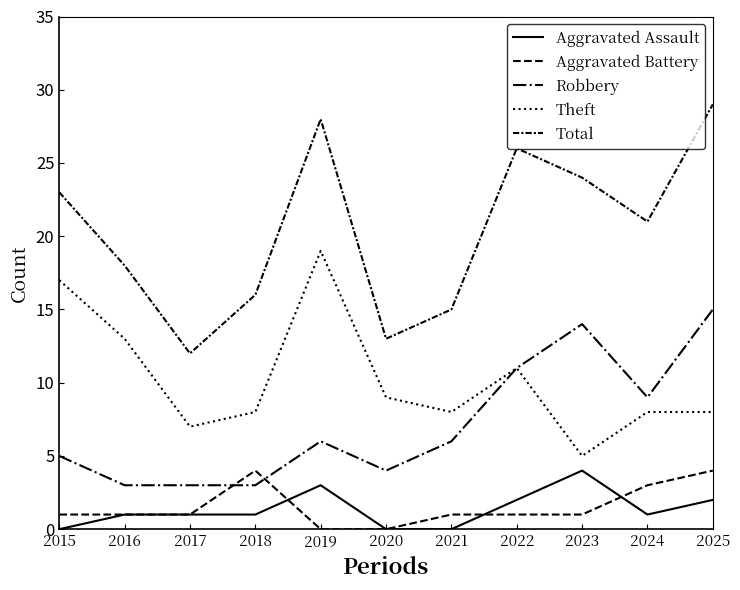

Reading right to left, transcribe all the data shown in this chart.

Aggravated Assault: 2025=2	2024=1	2023=4	2022=2	2021=0	2020=0	2019=3	2018=1	2017=1	2016=1	2015=0
Aggravated Battery: 2025=4	2024=3	2023=1	2022=1	2021=1	2020=0	2019=0	2018=4	2017=1	2016=1	2015=1
Robbery: 2025=15	2024=9	2023=14	2022=11	2021=6	2020=4	2019=6	2018=3	2017=3	2016=3	2015=5
Theft: 2025=8	2024=8	2023=5	2022=11	2021=8	2020=9	2019=19	2018=8	2017=7	2016=13	2015=17
Total: 2025=29	2024=21	2023=24	2022=26	2021=15	2020=13	2019=28	2018=16	2017=12	2016=18	2015=23